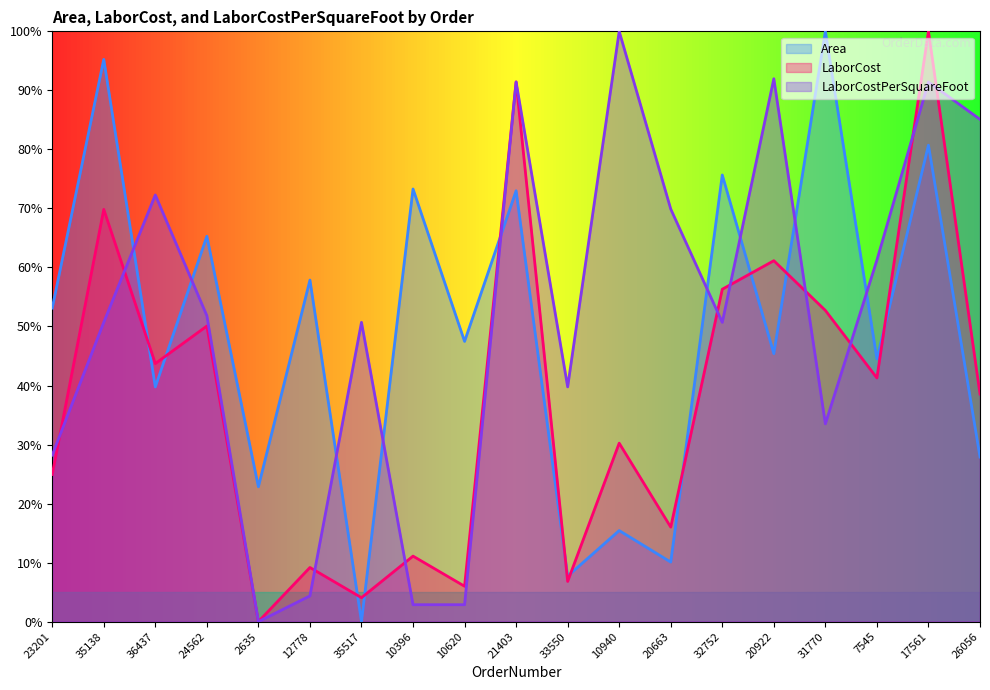

At which category is the sum across all series the highest?

17561